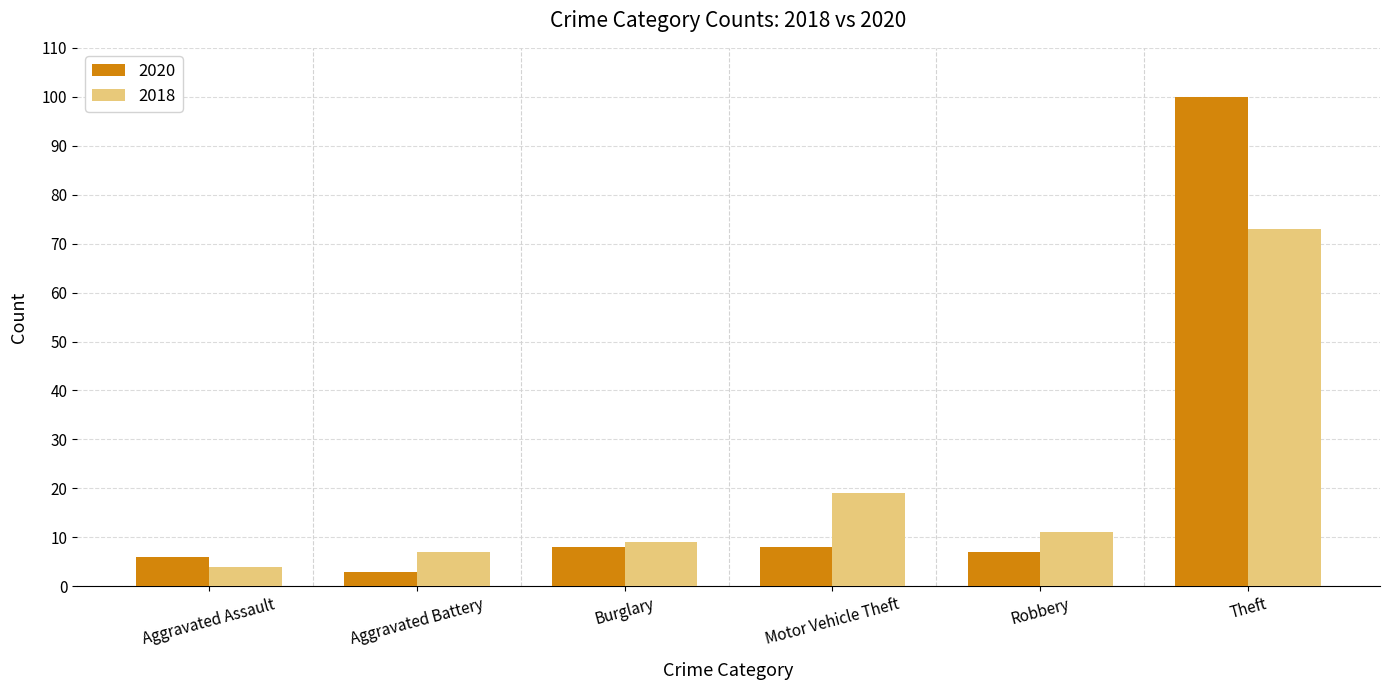

What is the total value across all series at Theft?

173